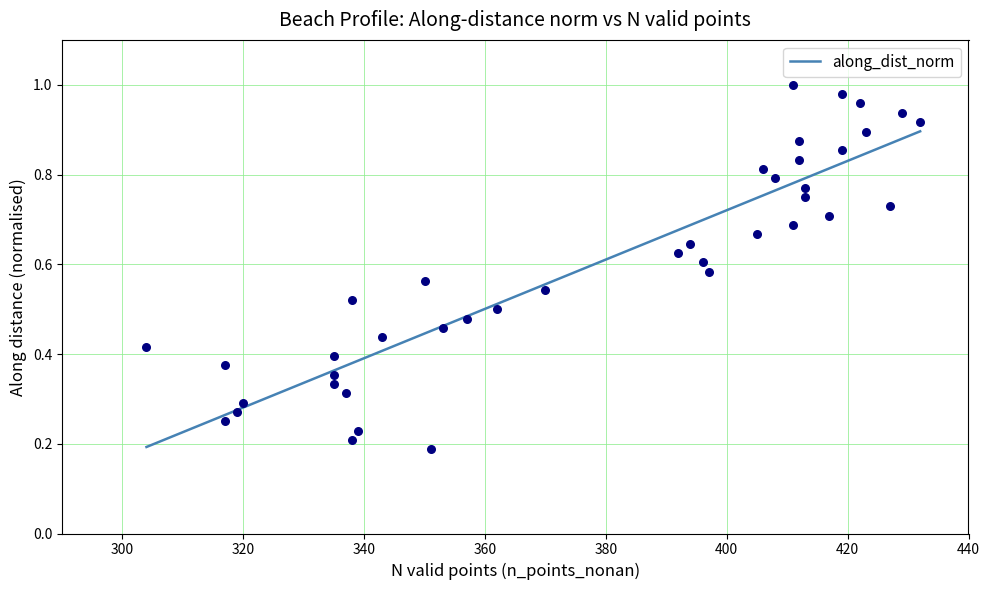

What is the change in value from 17 to 37?

-0.4